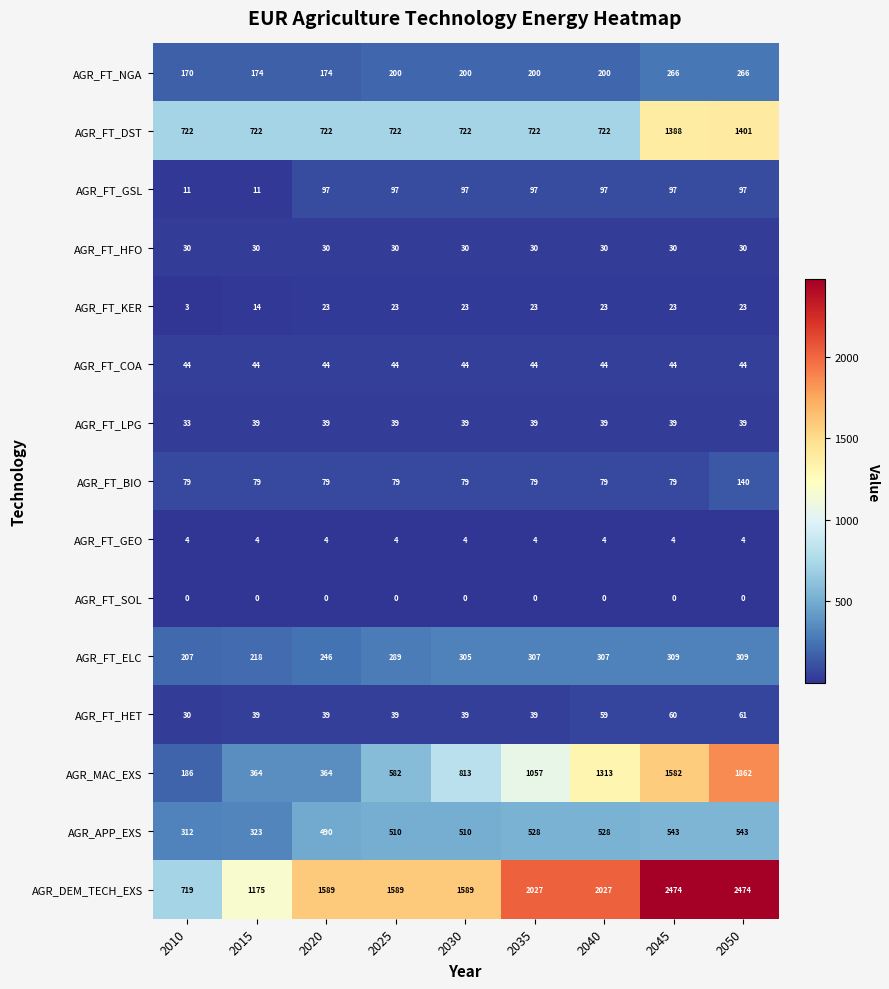

What is the average value of the AGR_MAC_EXS series?

903